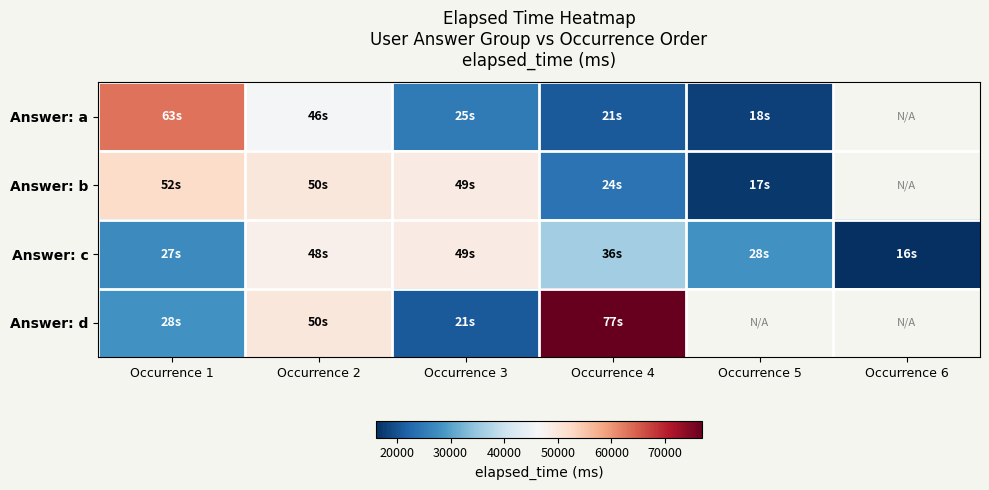

At which label does Answer: c first exceed 36000?

Occurrence 2